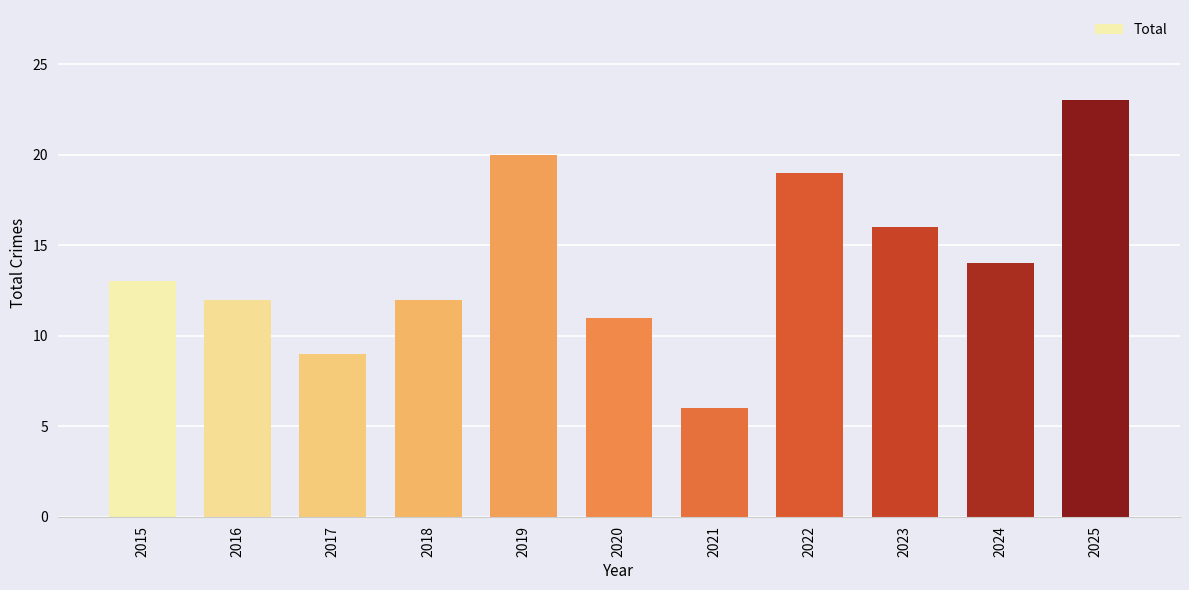

What is the difference between the maximum and minimum values?

17